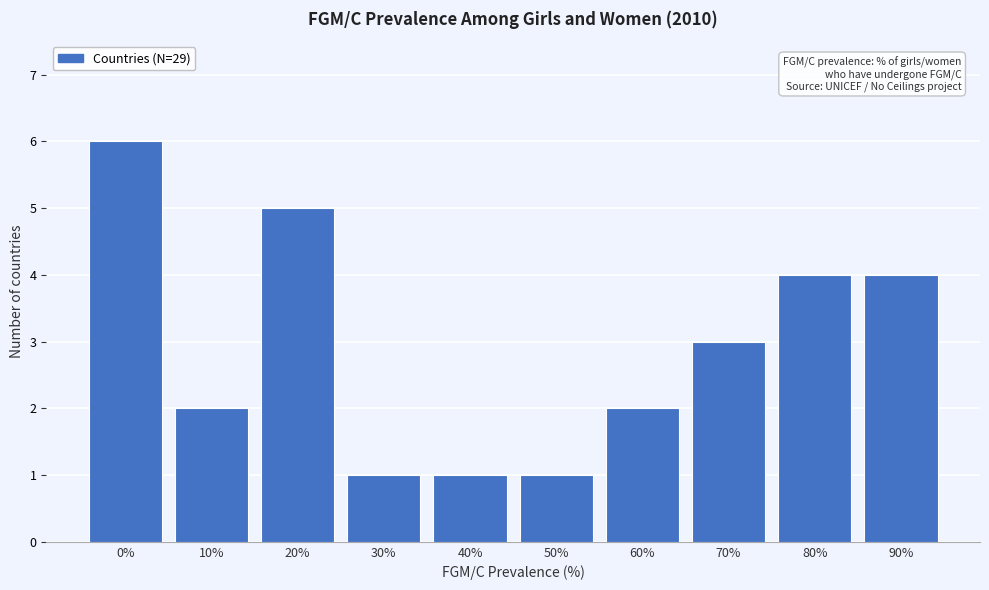

Reading left to right, transcribe all the data shown in this chart.

6	2	5	1	1	1	2	3	4	4